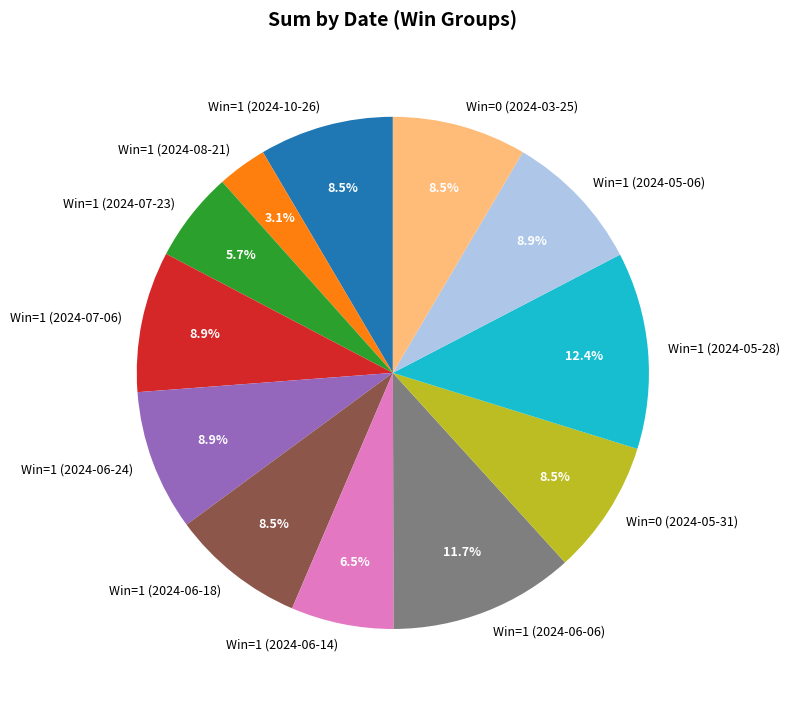

The Win=0 (2024-03-25) slice represents 15% of the pie. True or false?

False